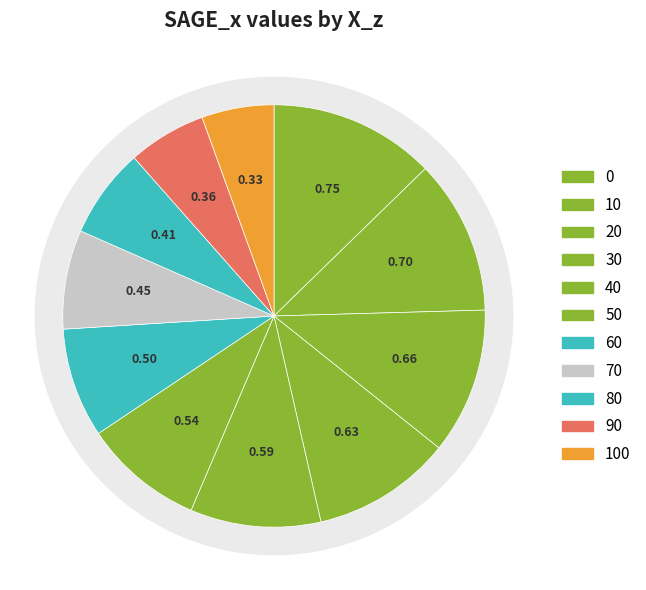

Is 80 the majority of the pie?

No